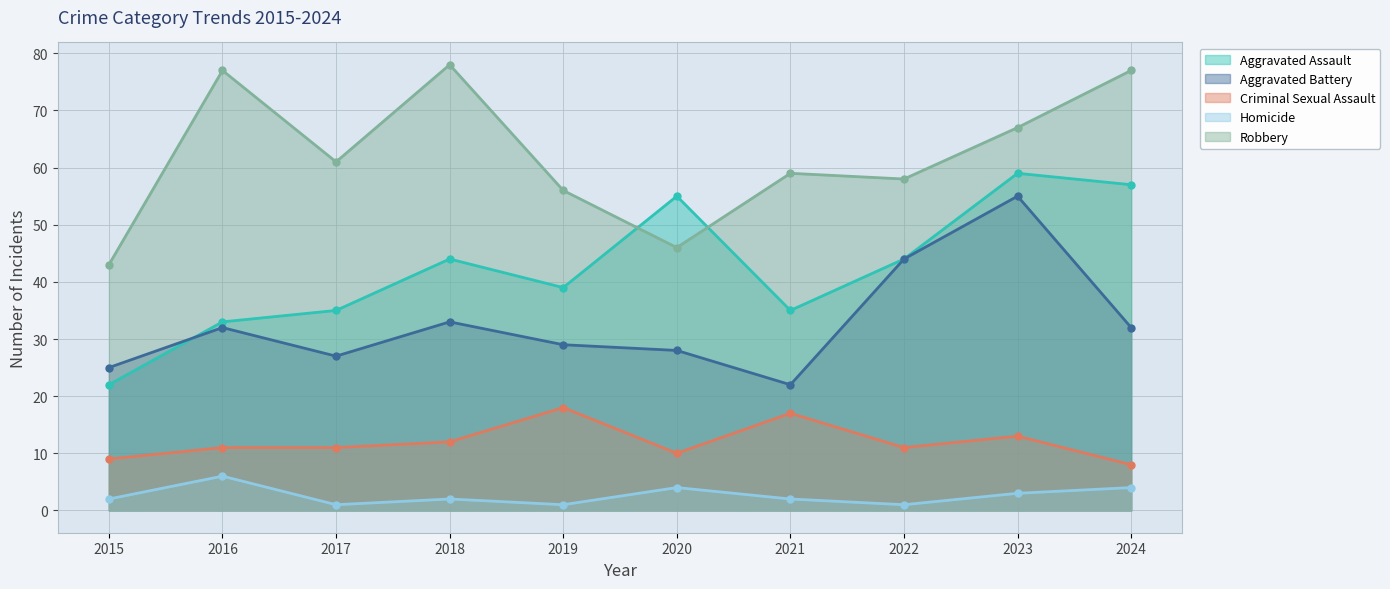

Reading left to right, what are all the values shown in this chart?

Aggravated Assault: 22	33	35	44	39	55	35	44	59	57
Aggravated Battery: 25	32	27	33	29	28	22	44	55	32
Criminal Sexual Assault: 9	11	11	12	18	10	17	11	13	8
Homicide: 2	6	1	2	1	4	2	1	3	4
Robbery: 43	77	61	78	56	46	59	58	67	77